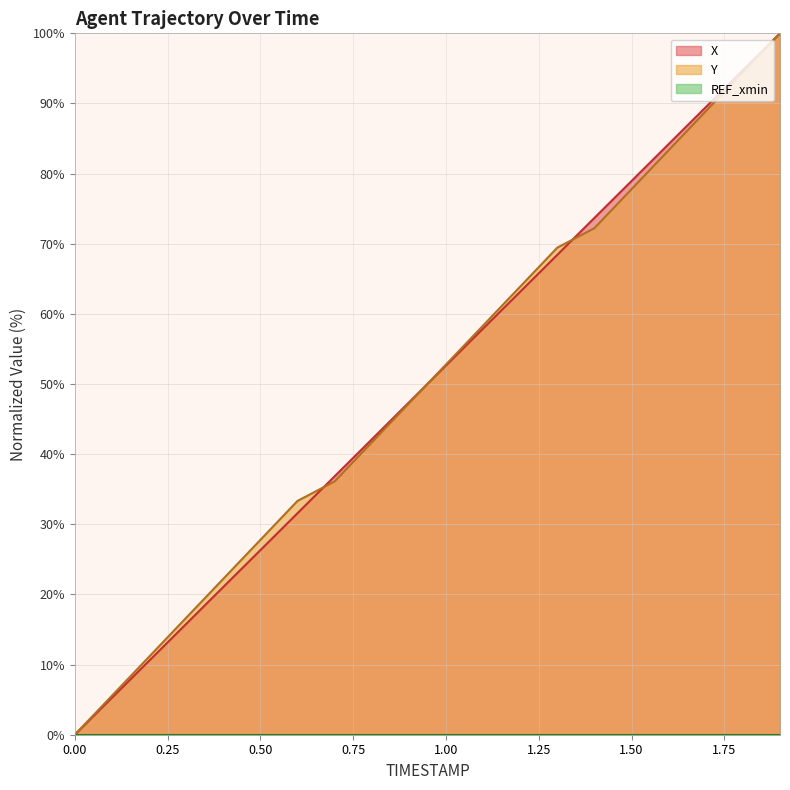

How many values in X are above zero?

19